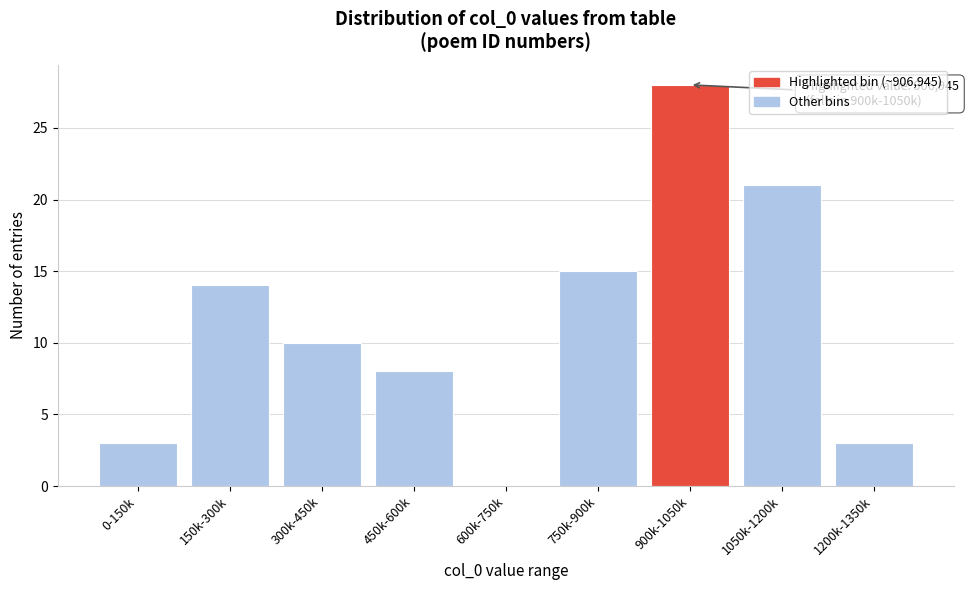

Reading right to left, what are all the values shown in this chart?

1200k-1350k=3	1050k-1200k=21	900k-1050k=28	750k-900k=15	600k-750k=0	450k-600k=8	300k-450k=10	150k-300k=14	0-150k=3